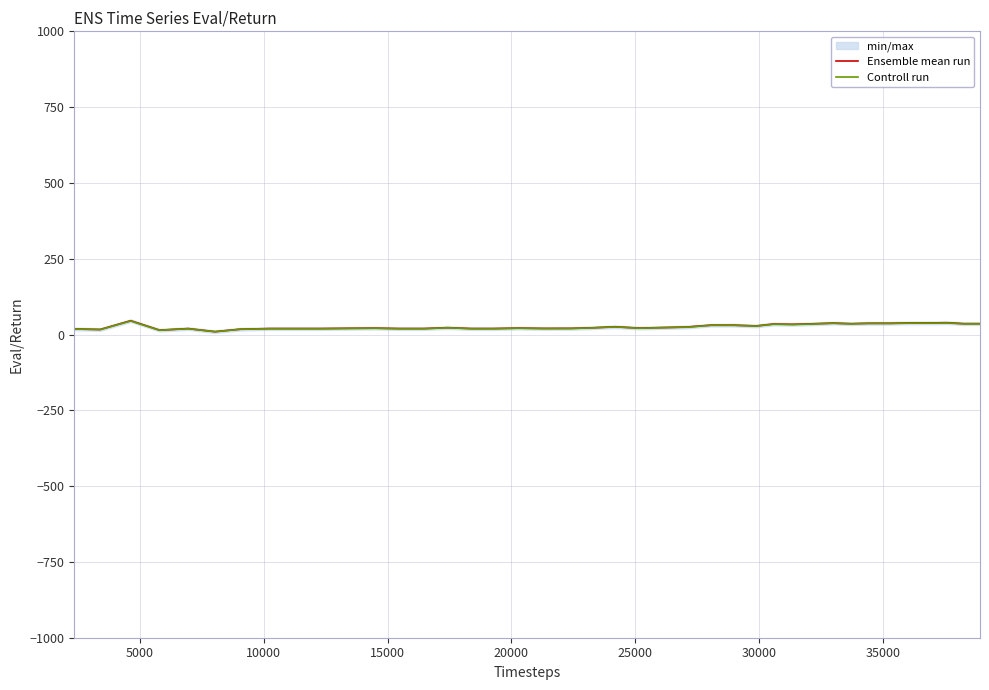

Rank the series by their average value, from highest to lowest.

Ensemble mean run, Controll run